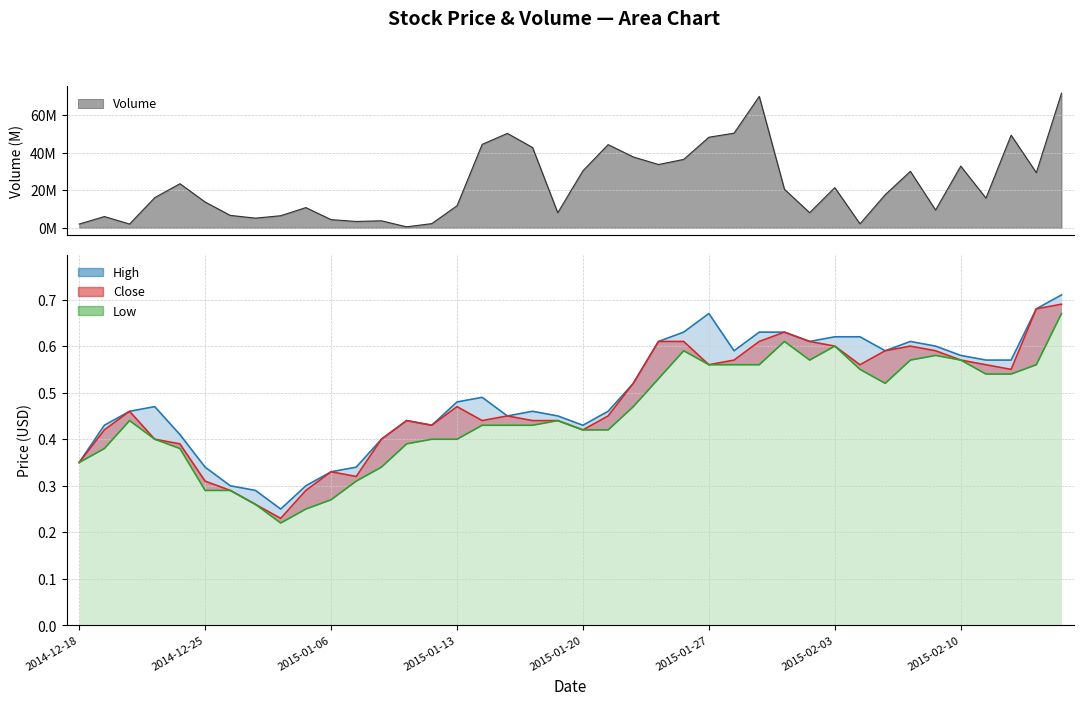

True or false: Low and Close intersect in this chart.

False